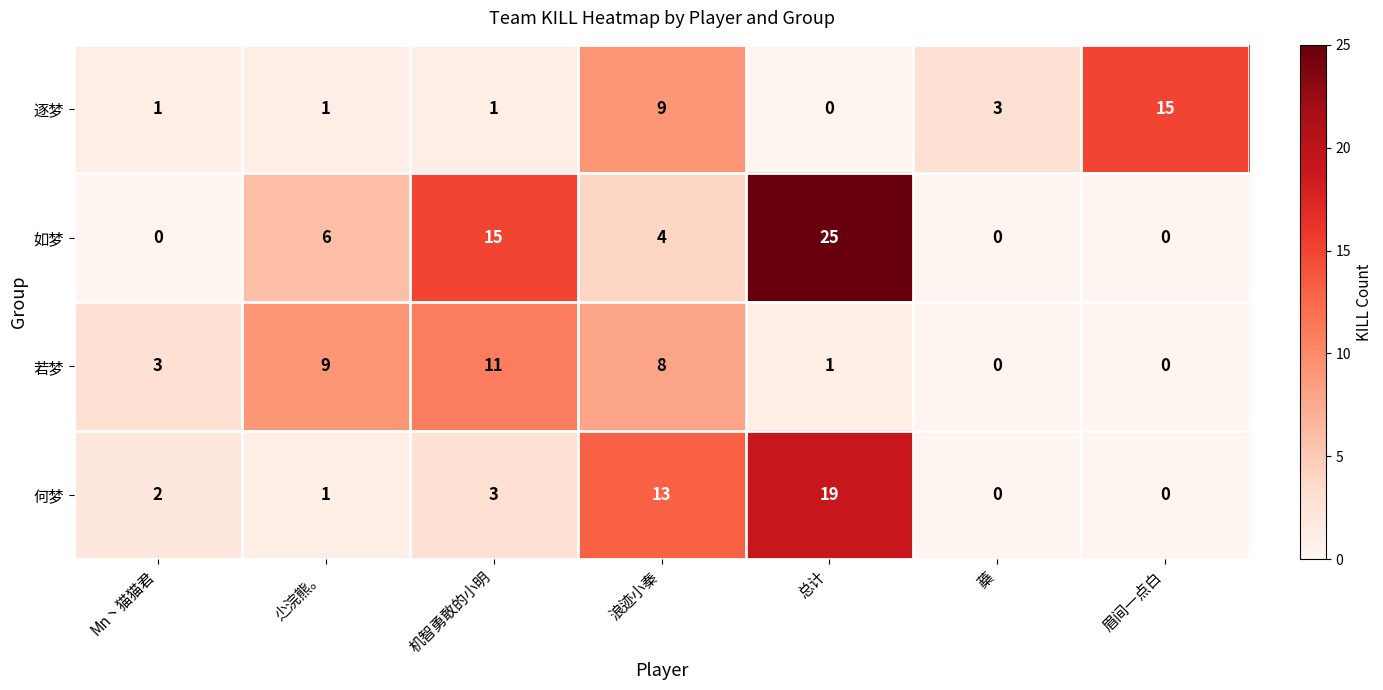

At which category does the chart reach its peak across all series?

总计